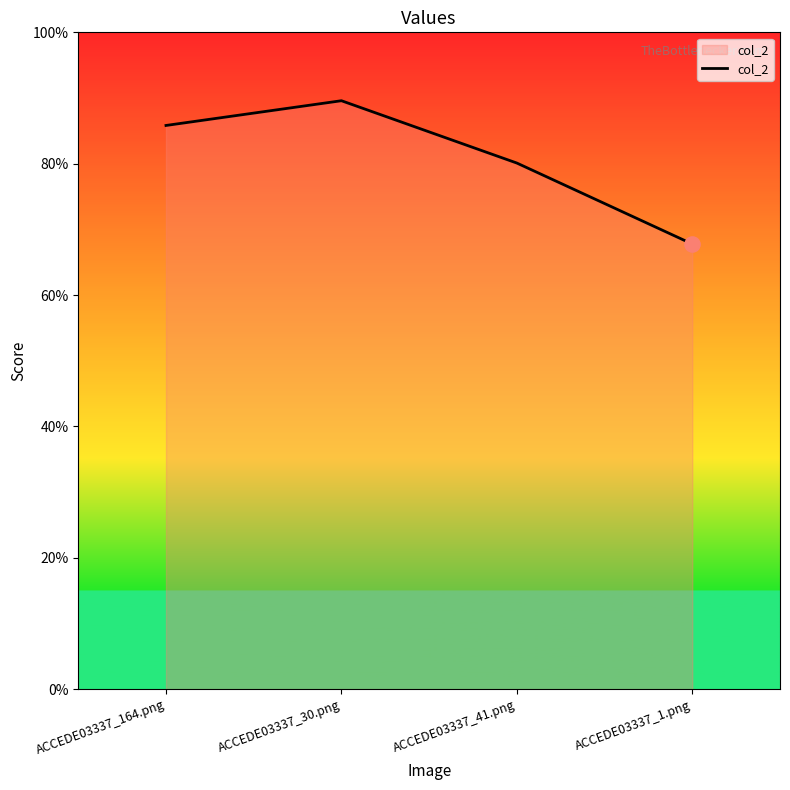

Between ACCEDE03337_1.png and ACCEDE03337_164.png, which is larger?

ACCEDE03337_164.png